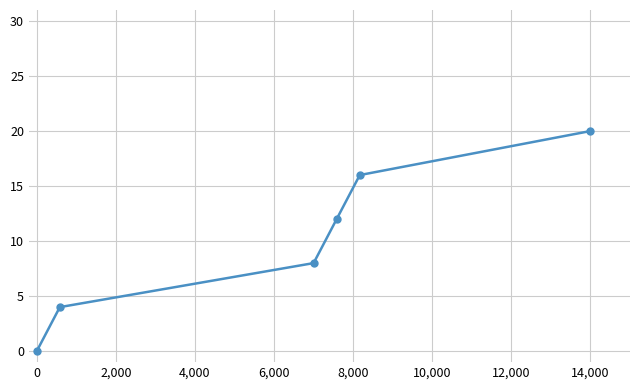

What is the maximum value shown in the chart?

20